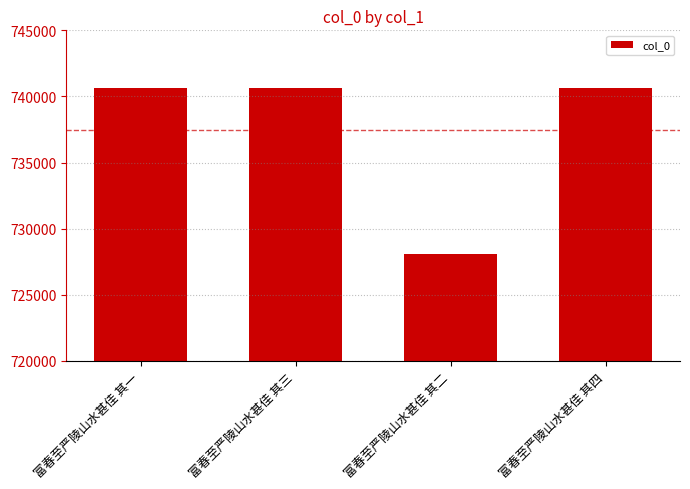

Approximately how many times larger is the value at 富春至严陵山水甚佳 其一 compared to 富春至严陵山水甚佳 其二?

1.0